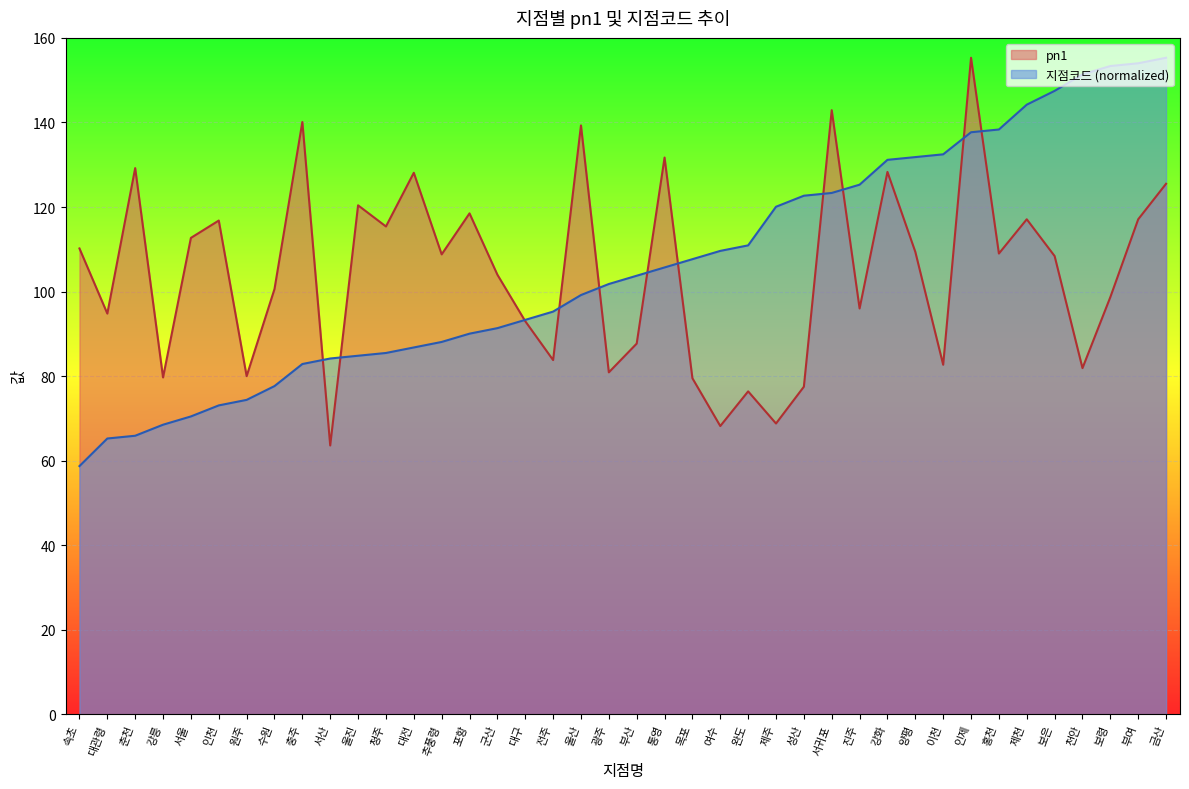

How many lines are shown in the chart?

2